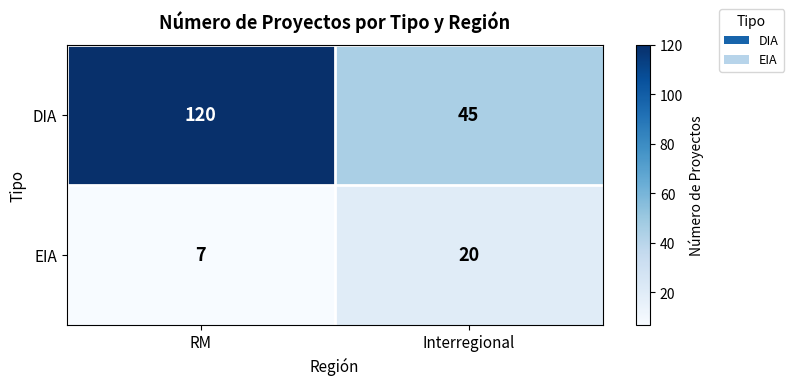

What is the sum of the DIA values at Interregional and RM?

165